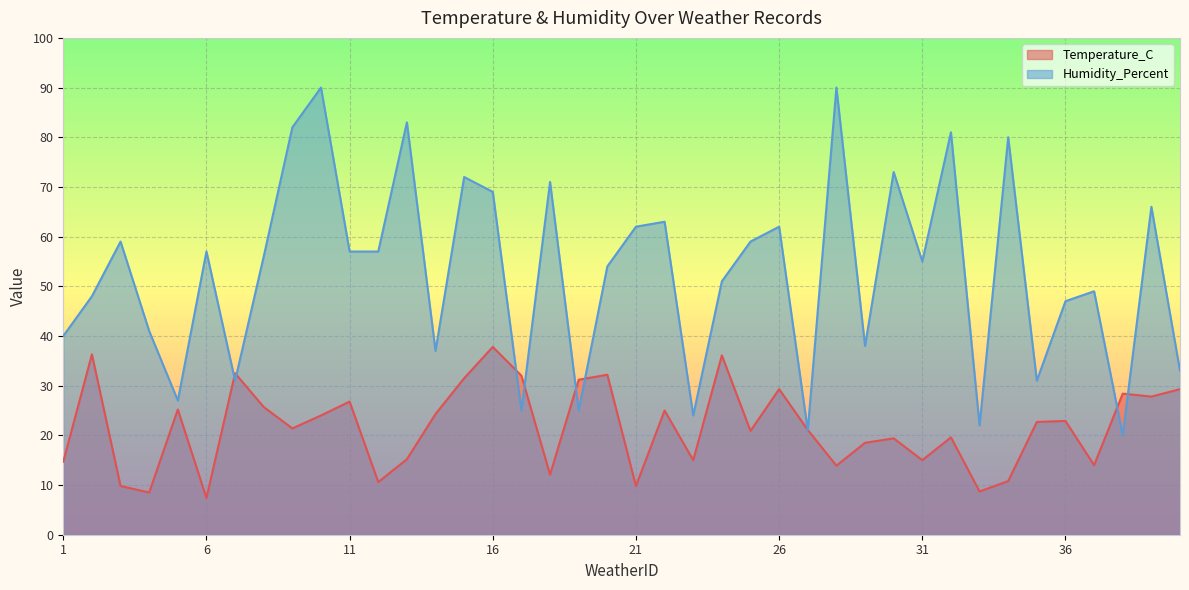

After their last crossing, which series has the higher values: Temperature_C or Humidity_Percent?

Humidity_Percent